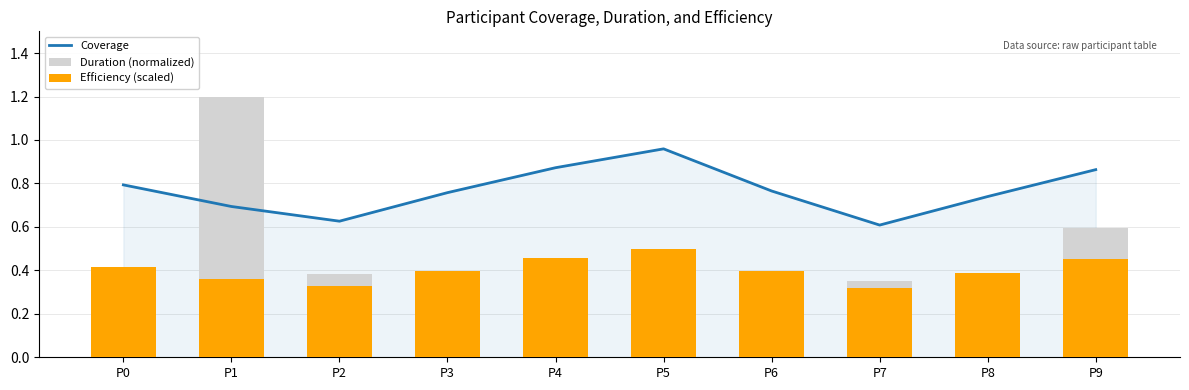

Is the value of Duration (normalized) at P9 greater than the value of Efficiency (scaled) at P5?

Yes